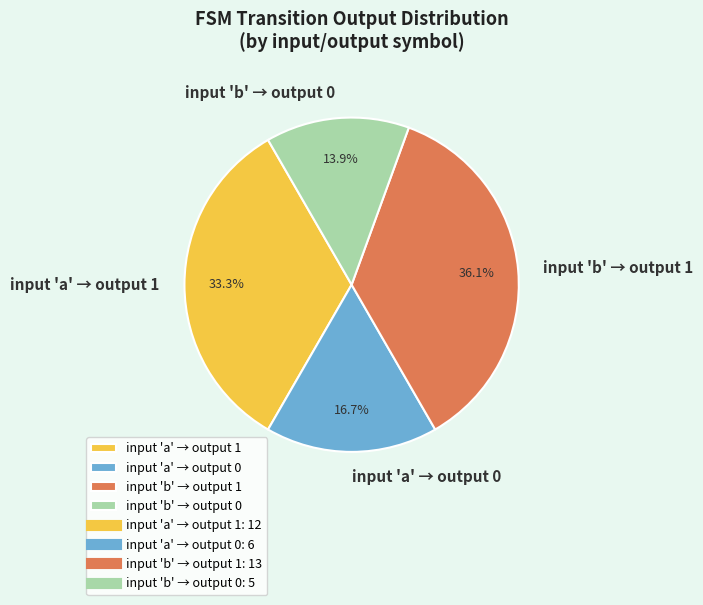

Does input 'a' → output 0 represent more than half of the total?

No